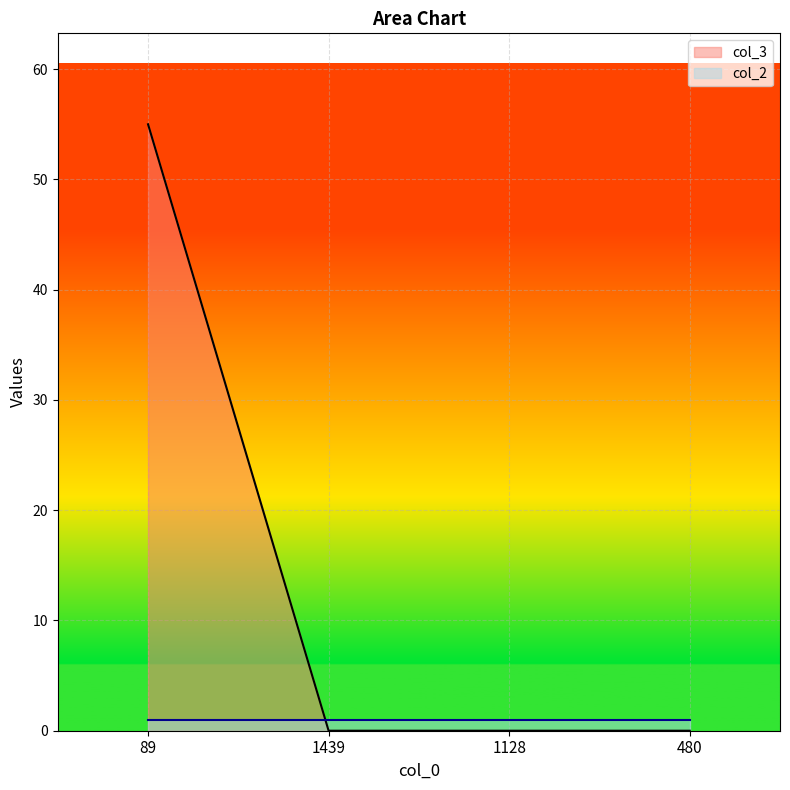

True or false: there are more than 2 points higher than both neighbors.

False